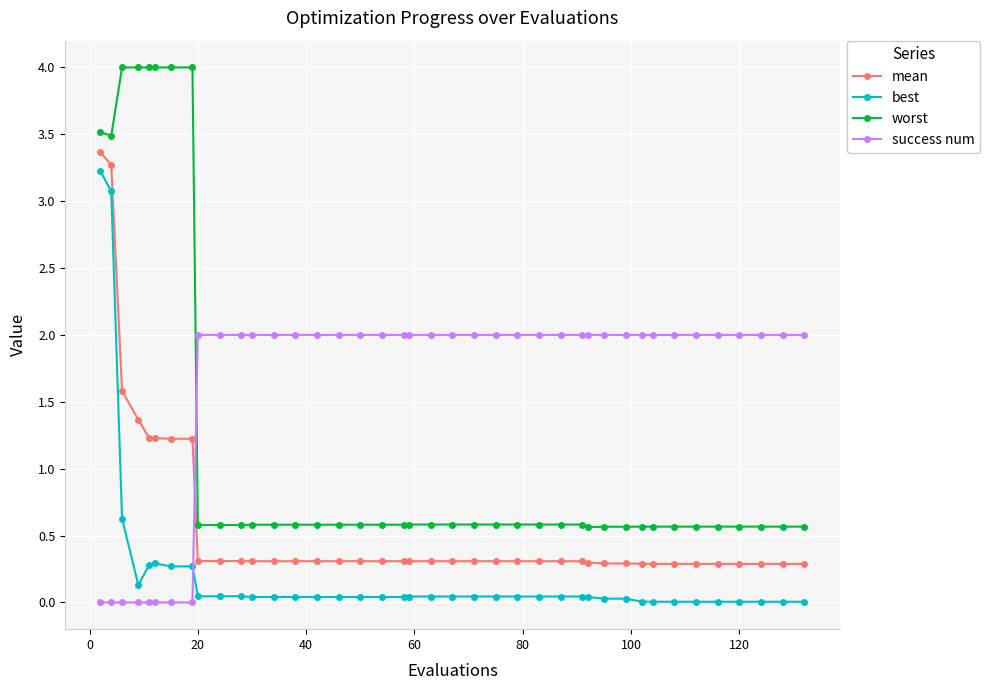

True or false: best and mean cross at least once.

False